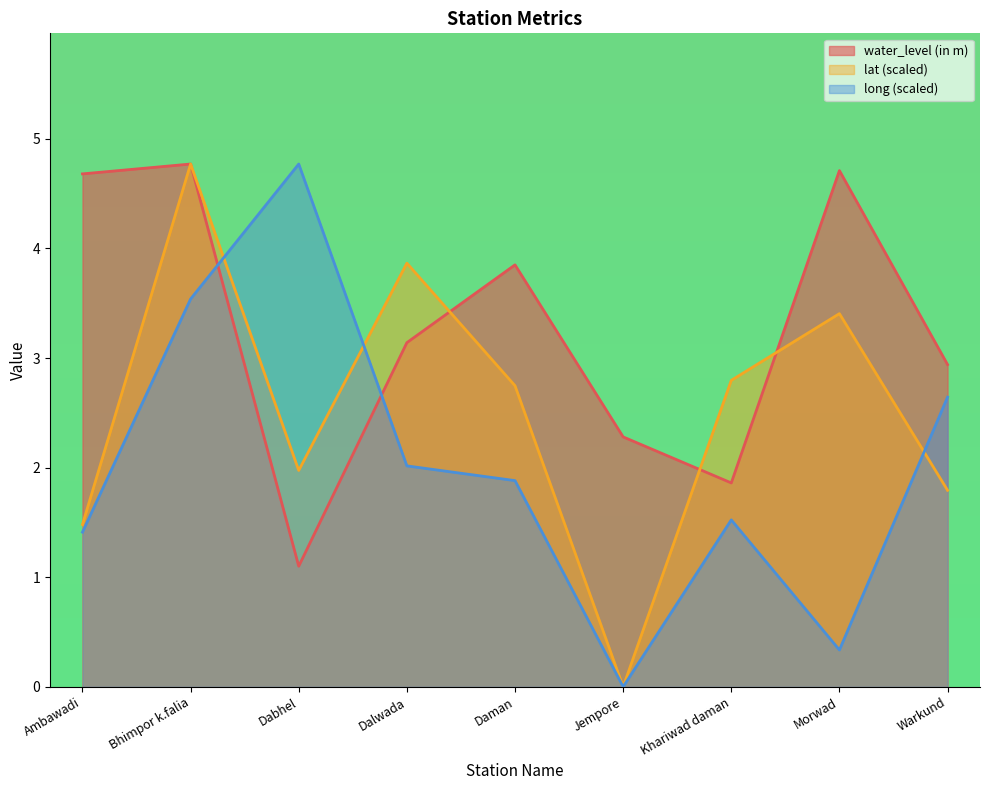

How many data points in lat are less than 2?

4